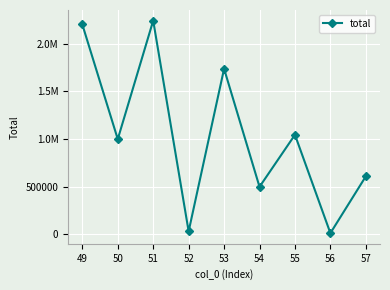

True or false: the data shows 1071391 at 53.

False